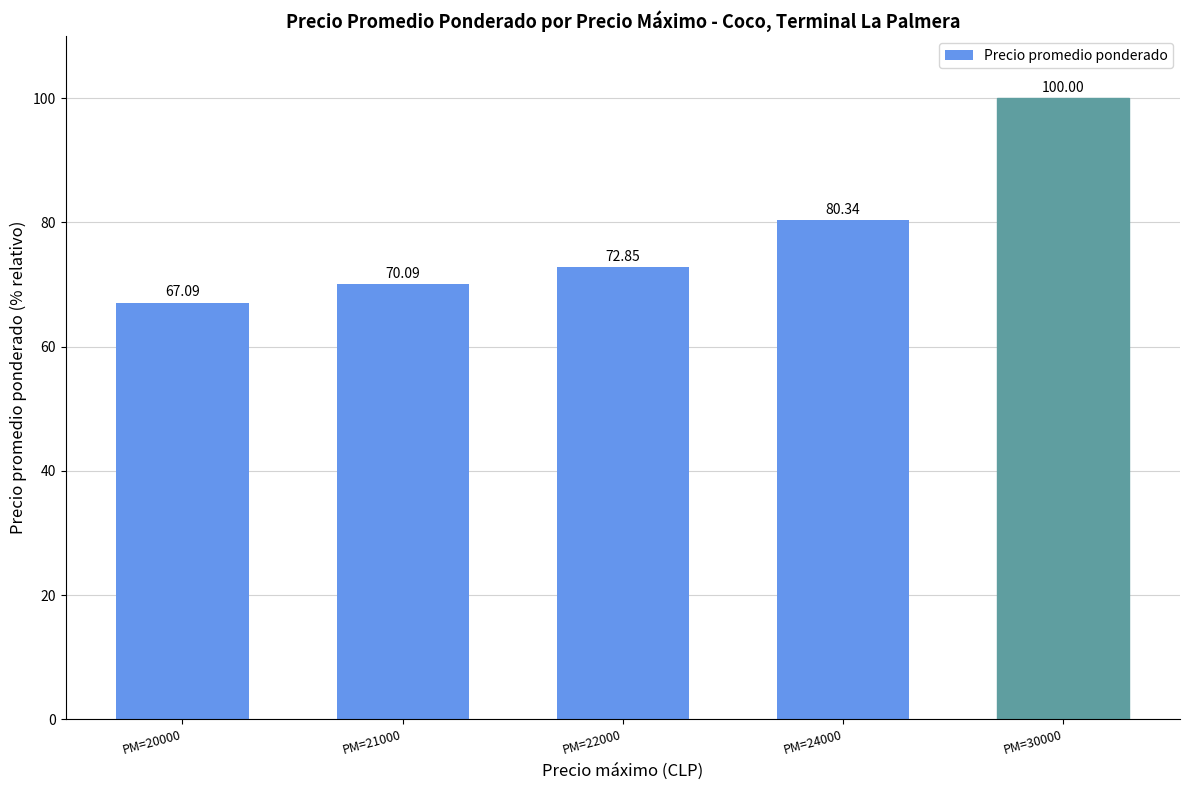

List the labels in order of value, smallest first.

PM=20000, PM=21000, PM=22000, PM=24000, PM=30000